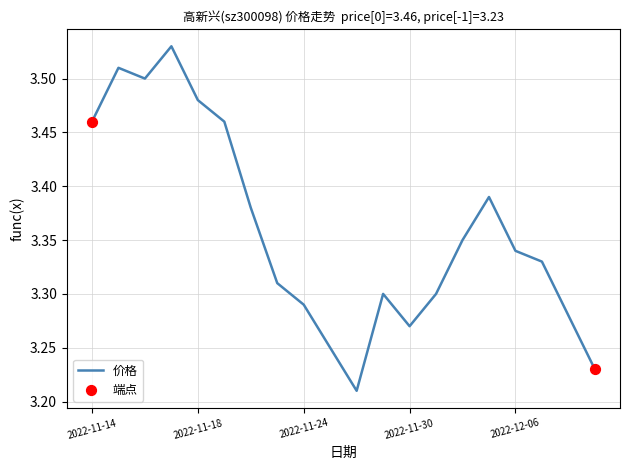

What is the difference between the maximum and minimum values?

0.3